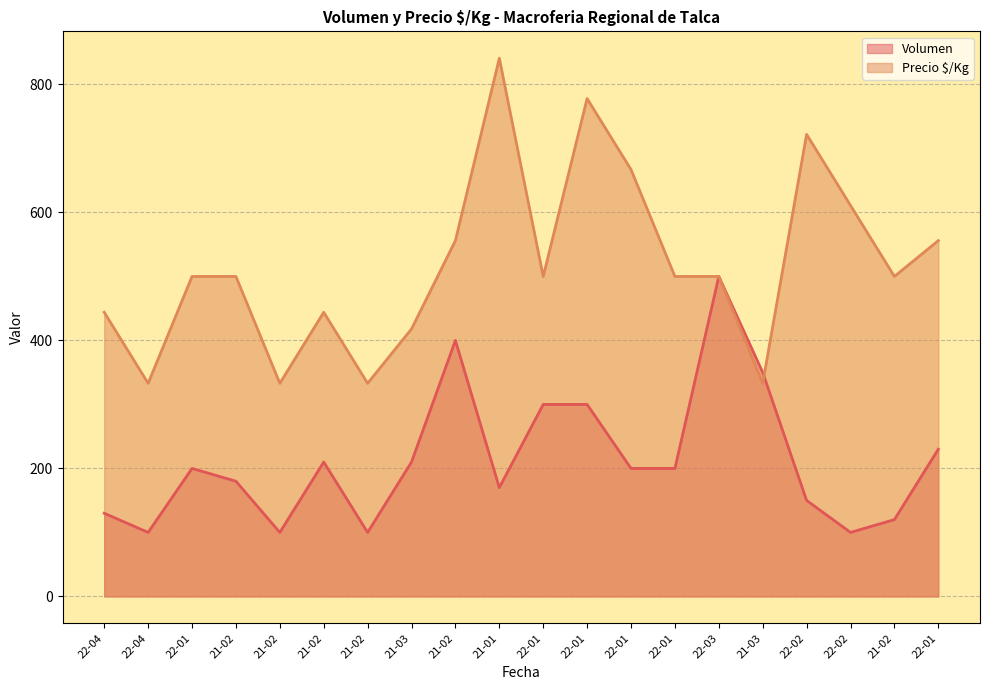

What is the average value of the Precio_$/Kg series?

518